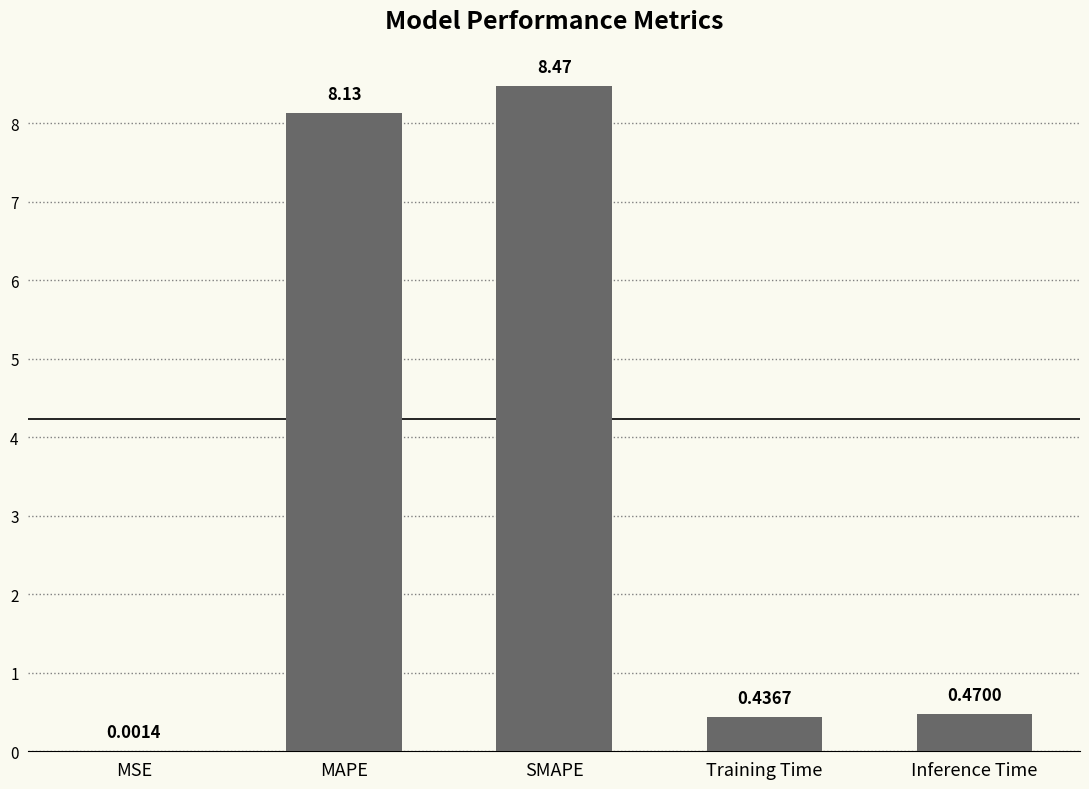

What is the sum of all values?

17.5